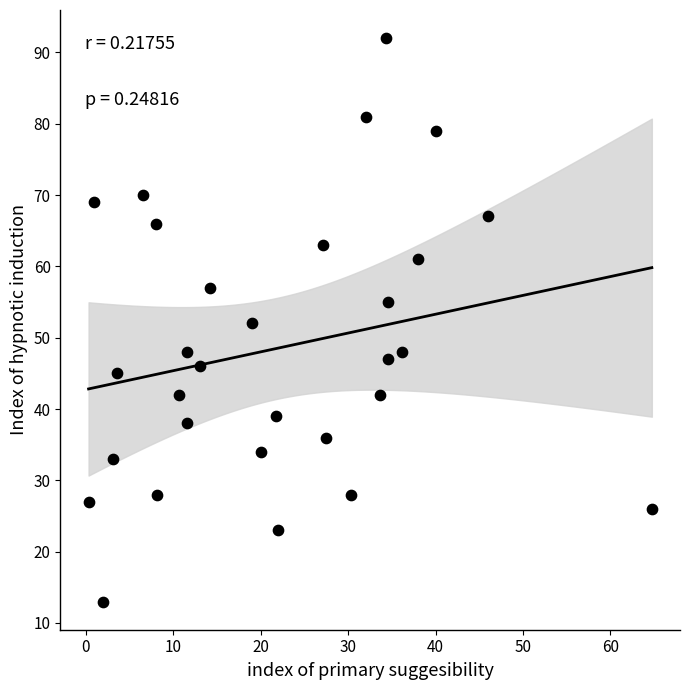

What is the range of Y values (max minus min)?

79